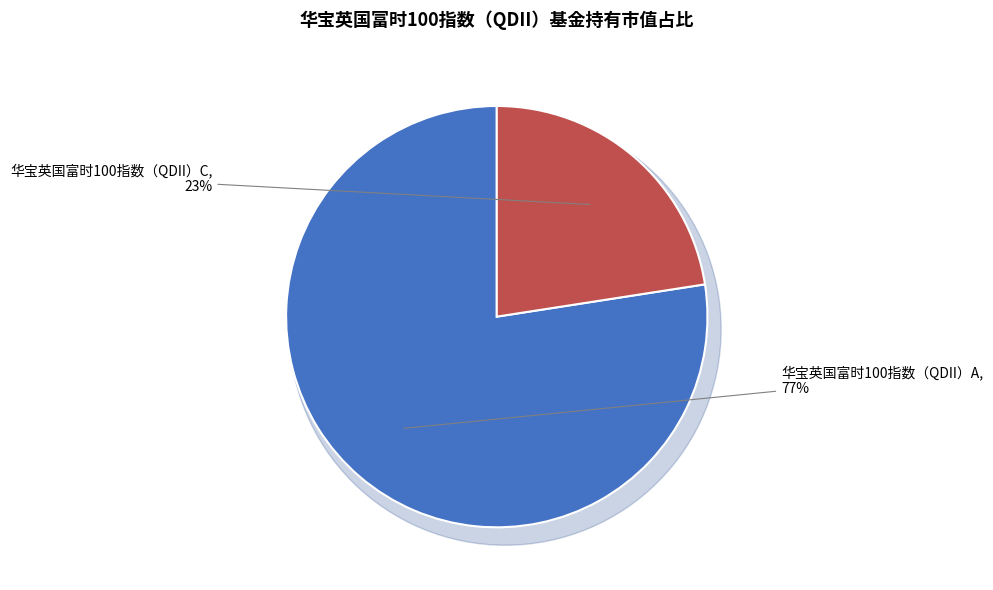

The 华宝英国富时100指数（QDII）A slice represents 77% of the pie. True or false?

True